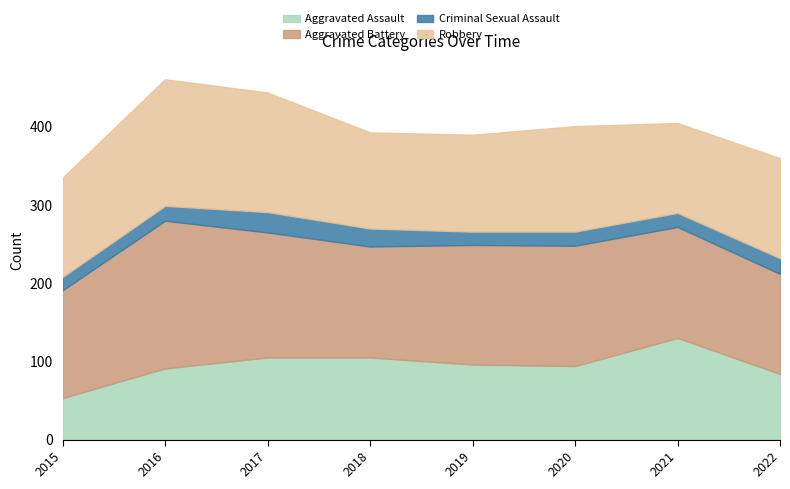

What is the sum of the Aggravated Battery values at 2020 and 2017?

314